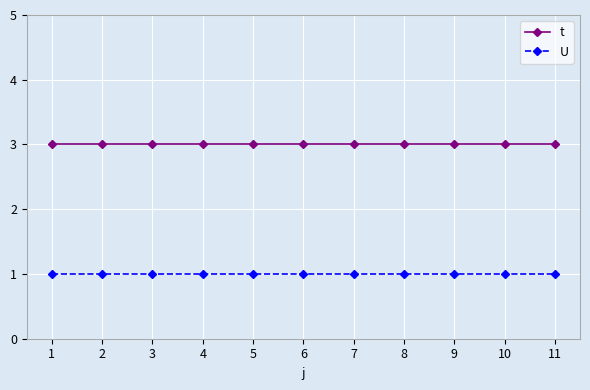

What is the lowest value of the t series?

3